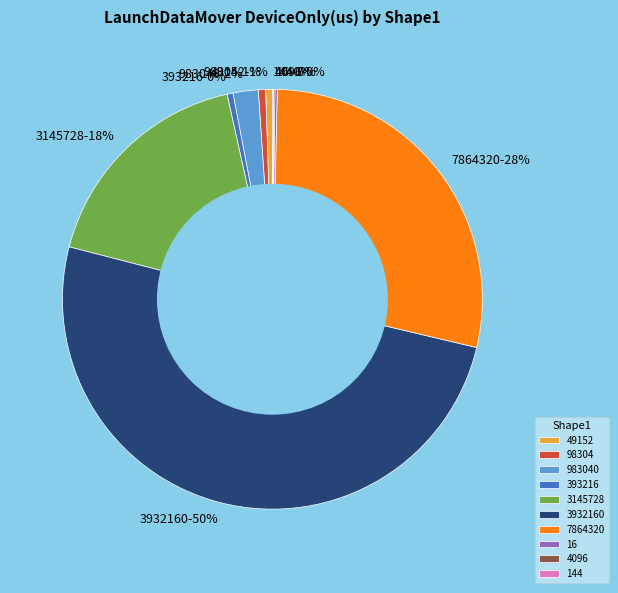

To the nearest percent, what is the difference between the largest and smallest slice percentages?

50%